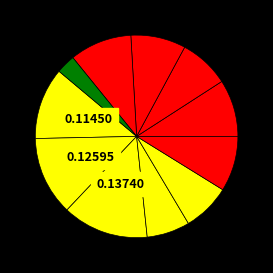

Does any single category account for the majority?

No